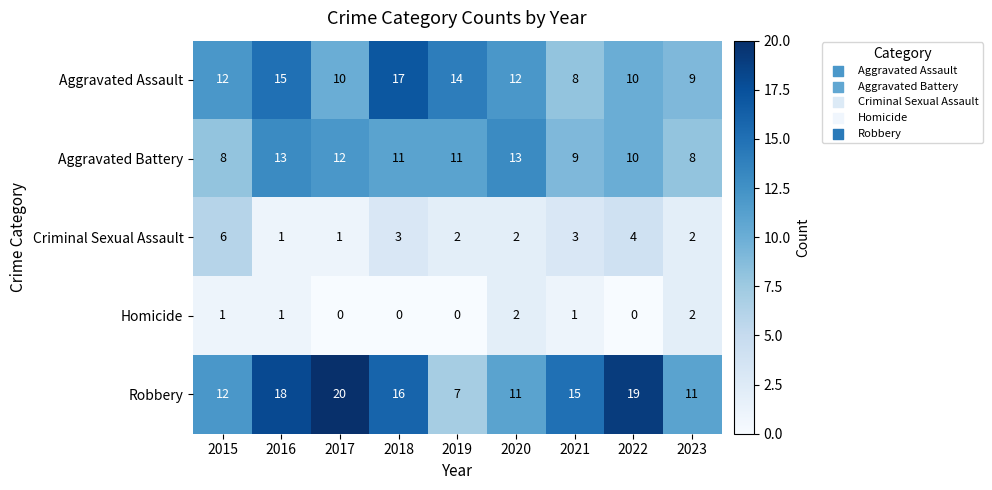

Which series has the largest total across all categories?

Robbery